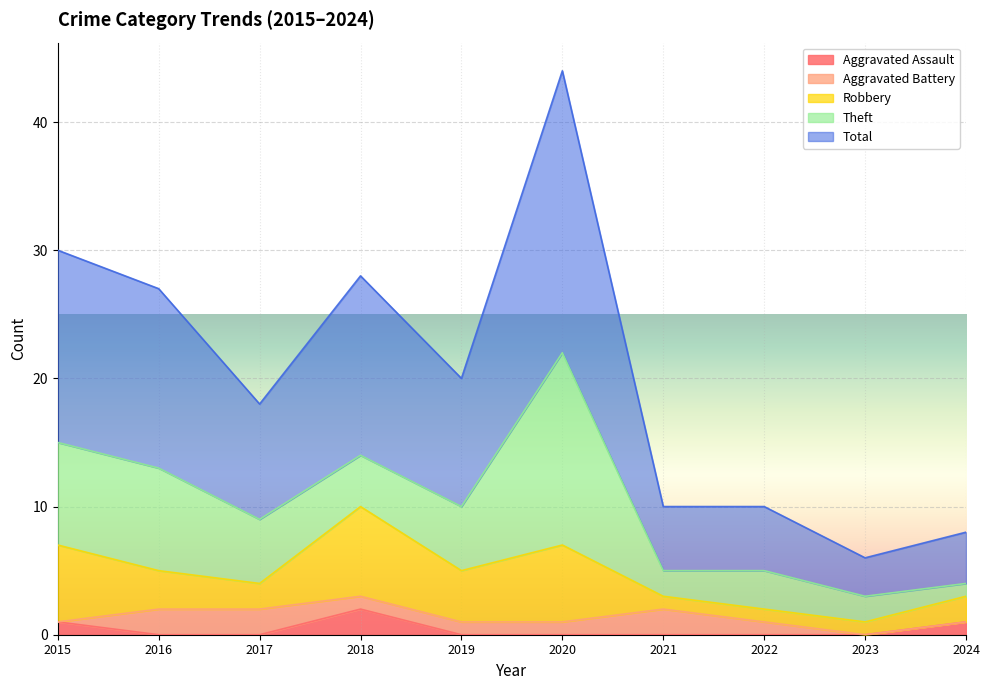

What is the difference between the Robbery values at 2024 and 2020?

4